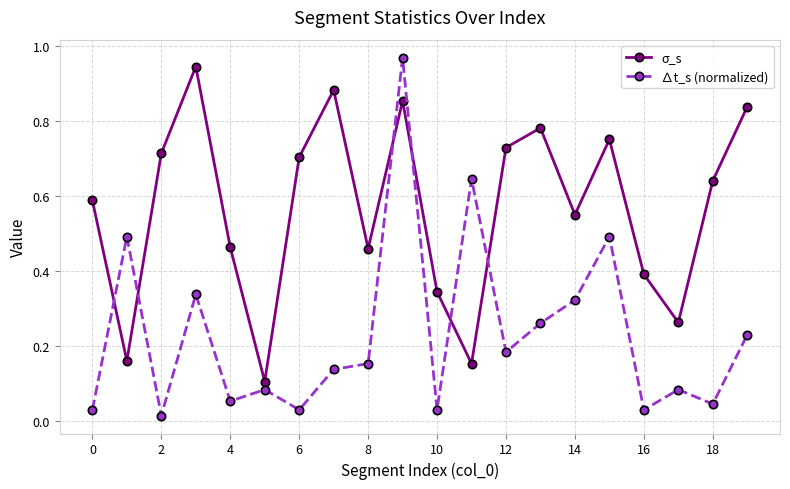

True or false: σ_s has more than 2 interior local peaks.

True